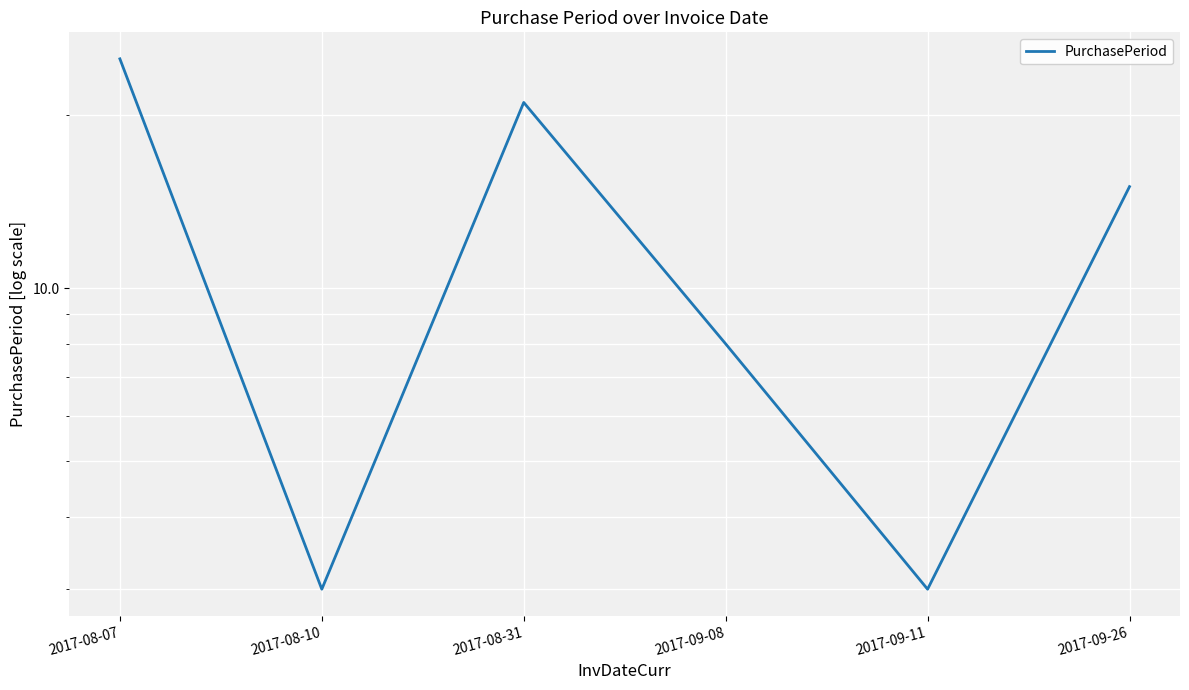

Which category has the lowest value across all series?

2017-08-10